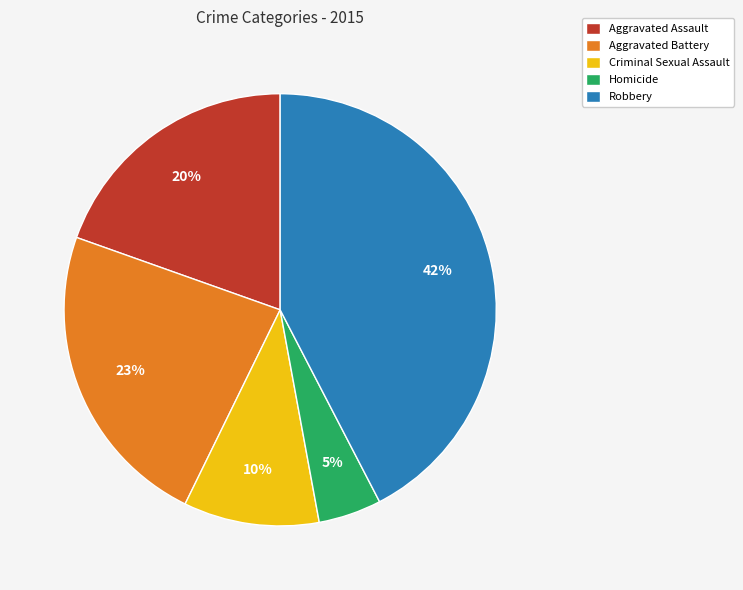

Do Homicide and Criminal Sexual Assault together represent more than half of the pie?

No